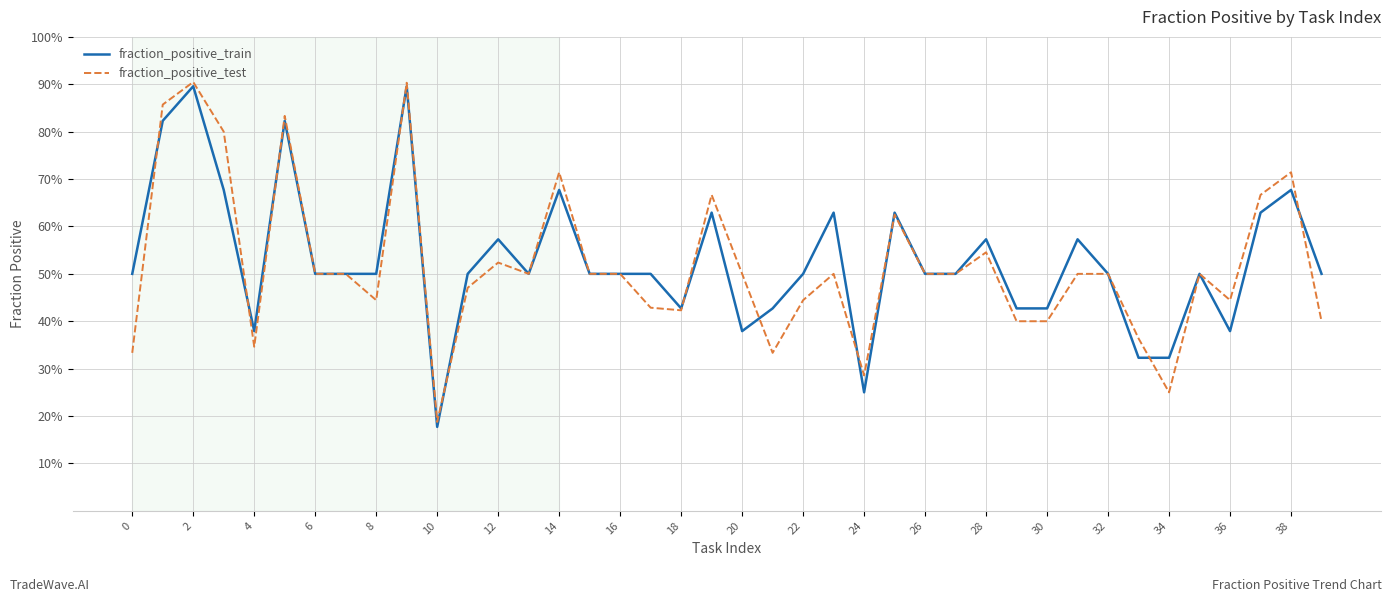

What is the value of the fraction_positive_train point at the 36th from the left?

0.5